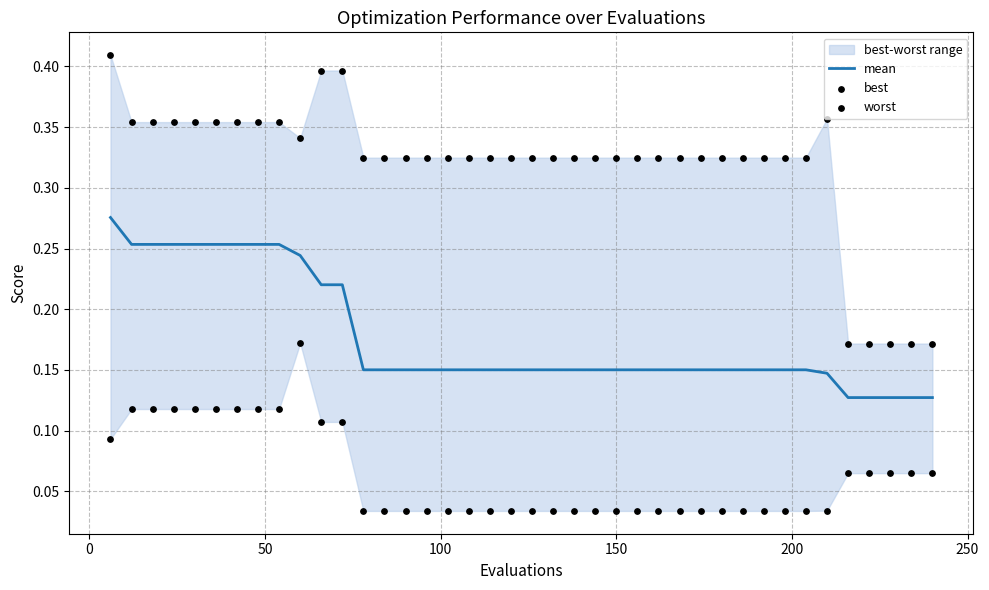

Which series has the widest spread of Y values?

worst